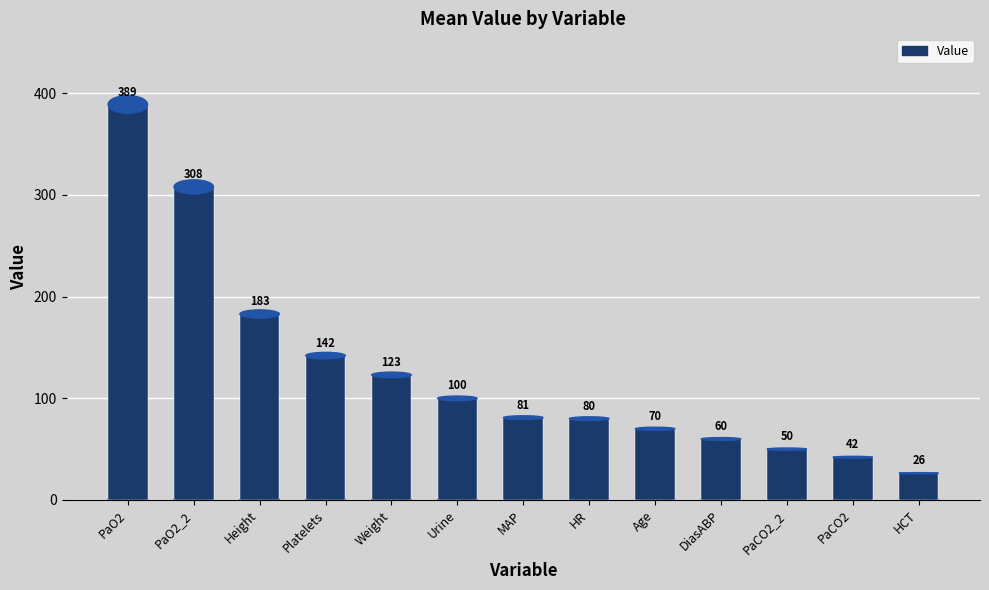

What is the label of the 5th bar from the left?

Weight